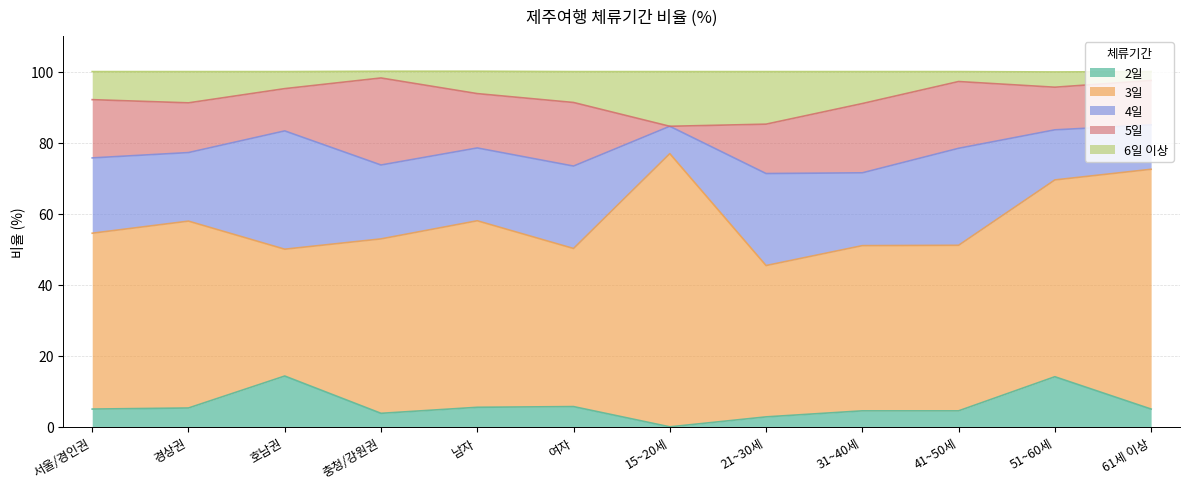

How many values in the 5일 series exceed 15?

6